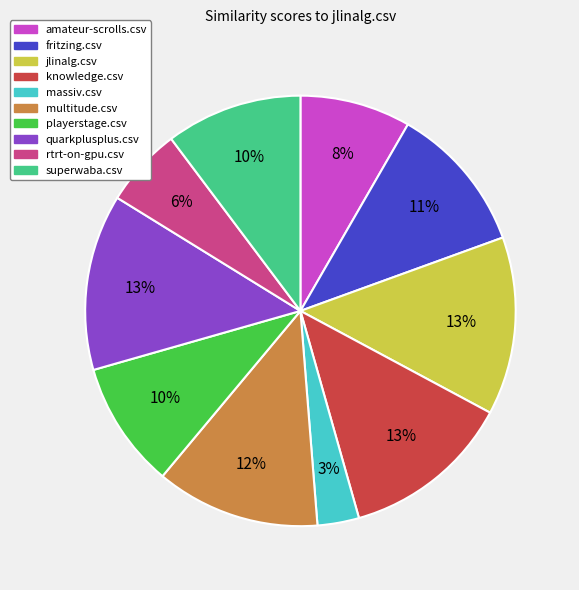

True or false: massiv.csv accounts for 10% of the total.

False